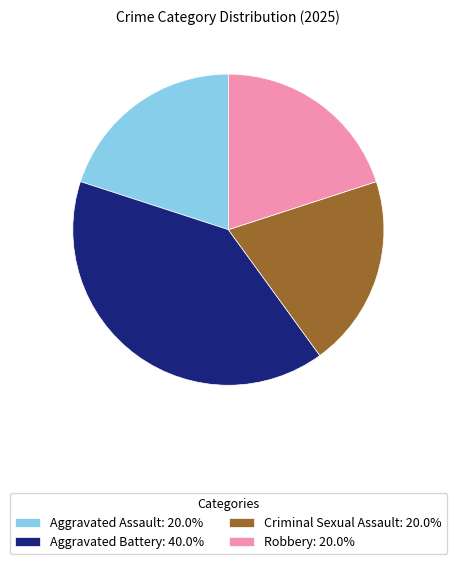

Which category has the biggest portion of the pie?

Aggravated Battery